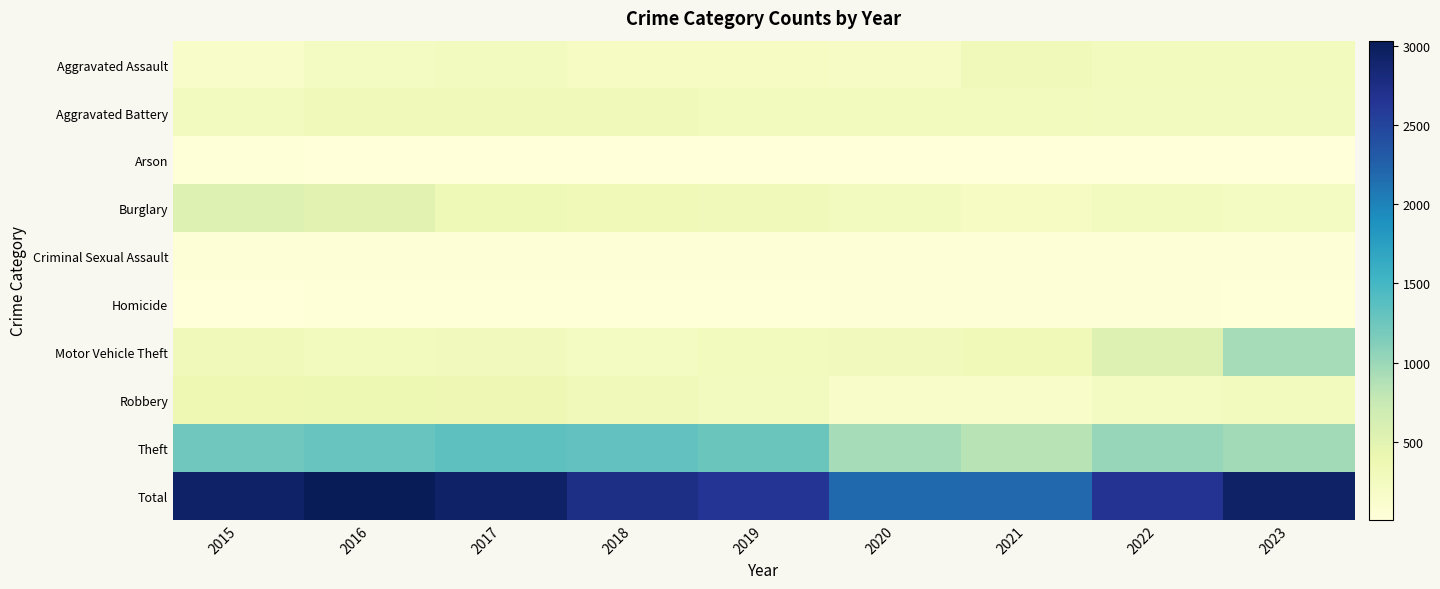

What is the smallest value displayed?

7